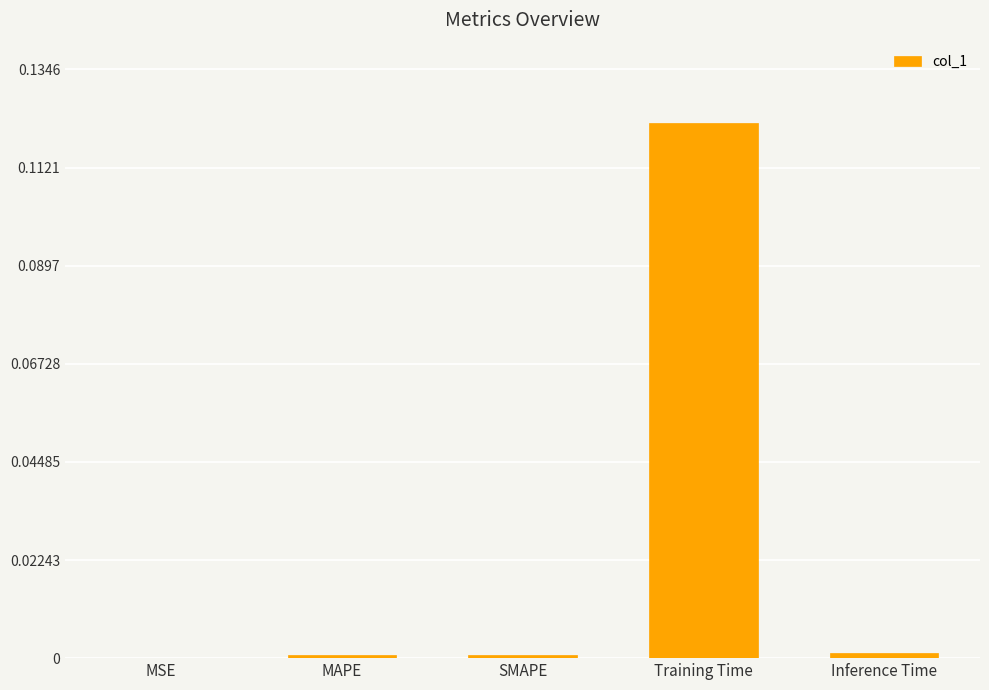

Which has a higher value, MSE or Training Time?

Training Time